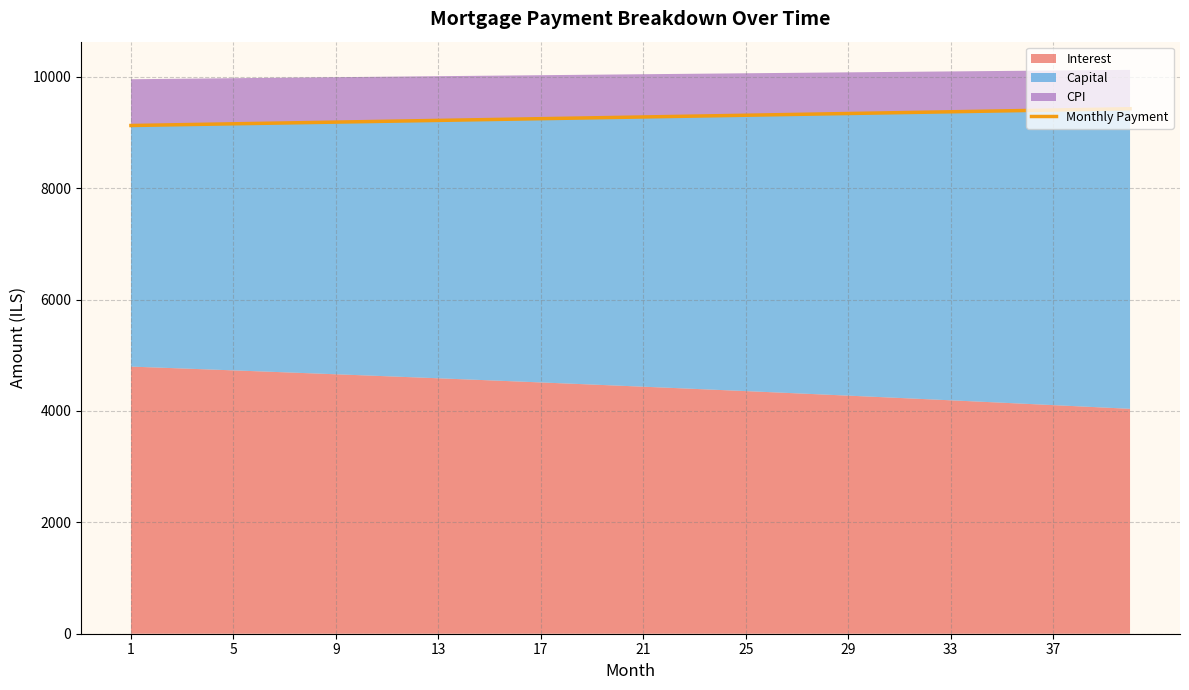

What is the minimum value for Monthly Payment?

9124.1